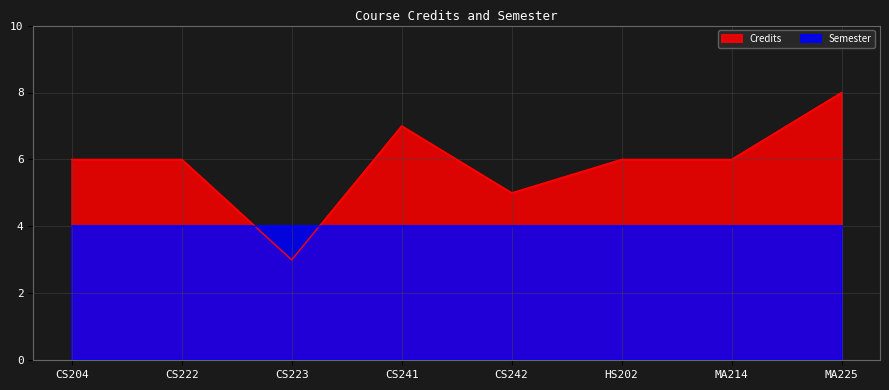

What is the approximate value at HS202?

6